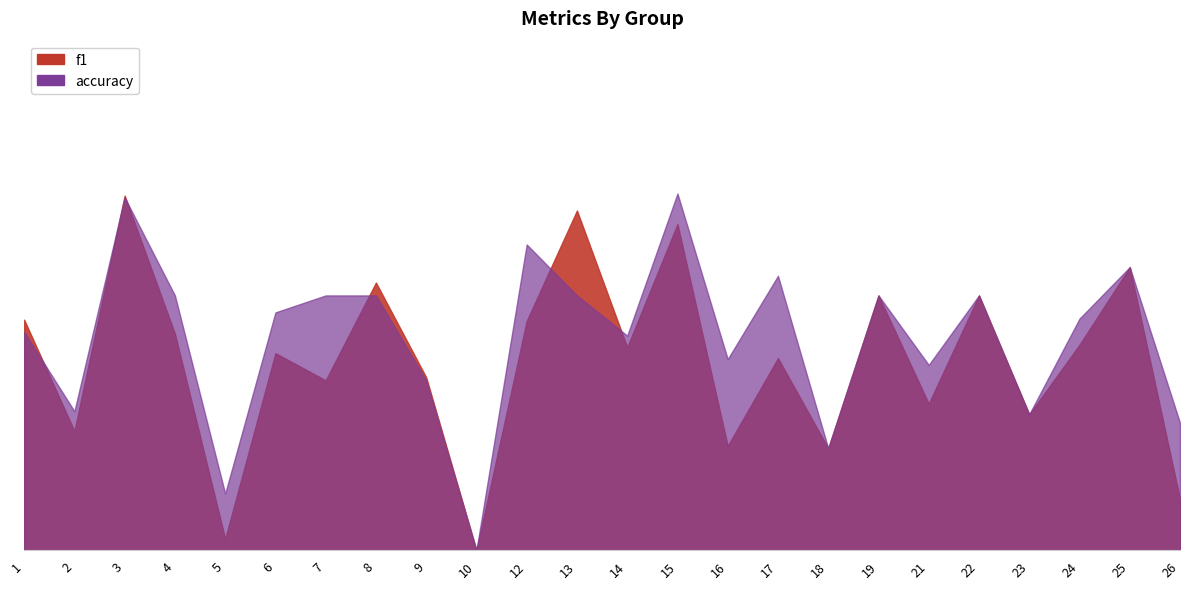

What is the sum of the f1 values at 15 and 7?

1.0